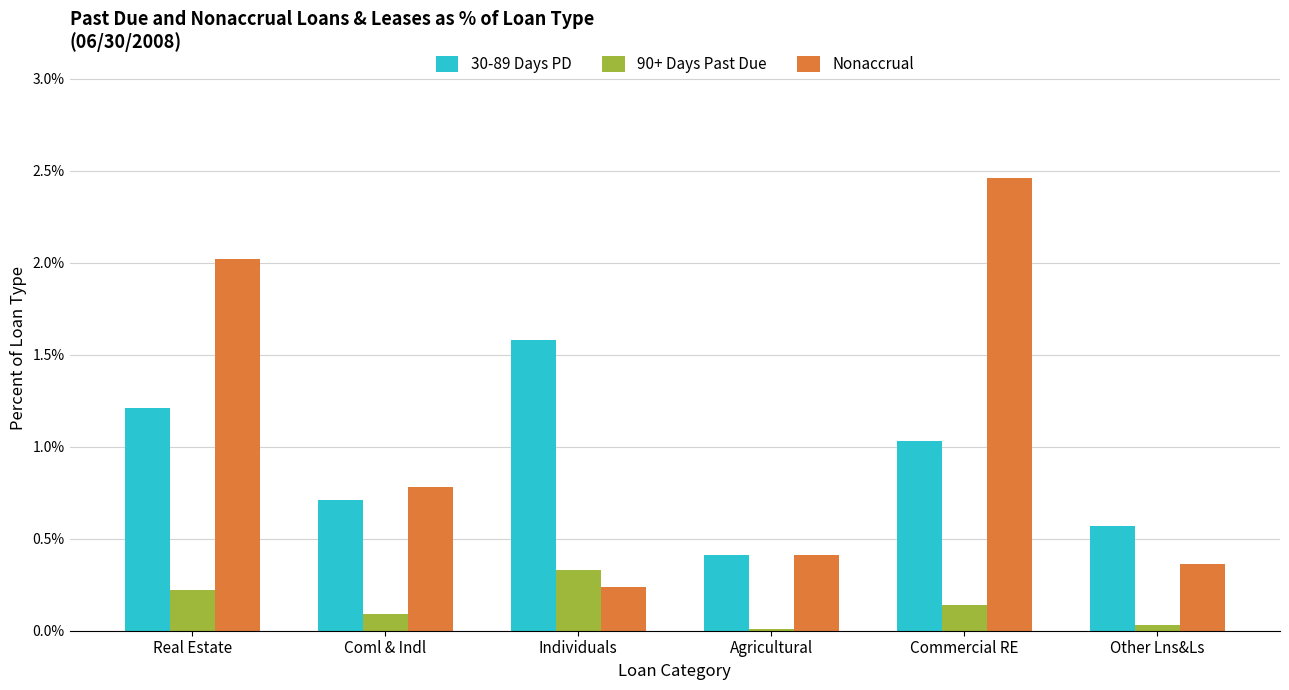

What are all the series names shown in the legend?

30-89 Days PD, 90+ Days Past Due, Nonaccrual